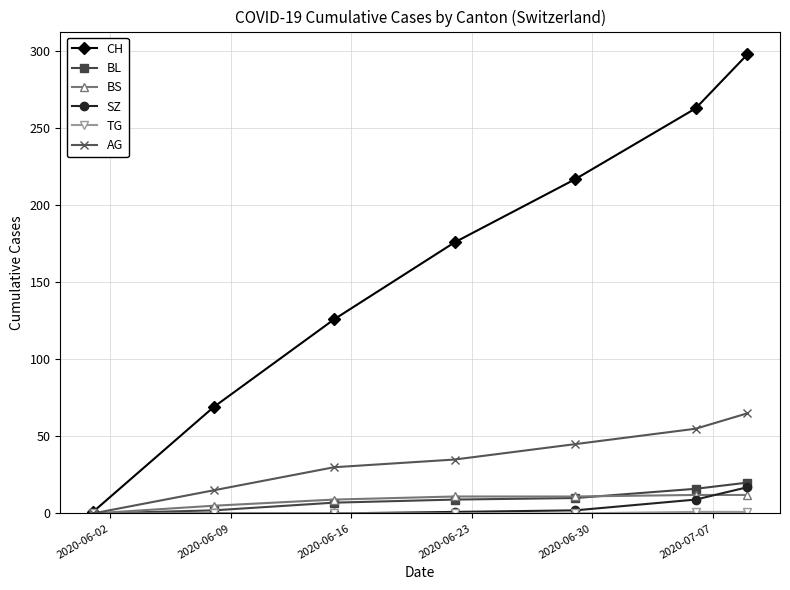

Which series has the largest total across all categories?

CH